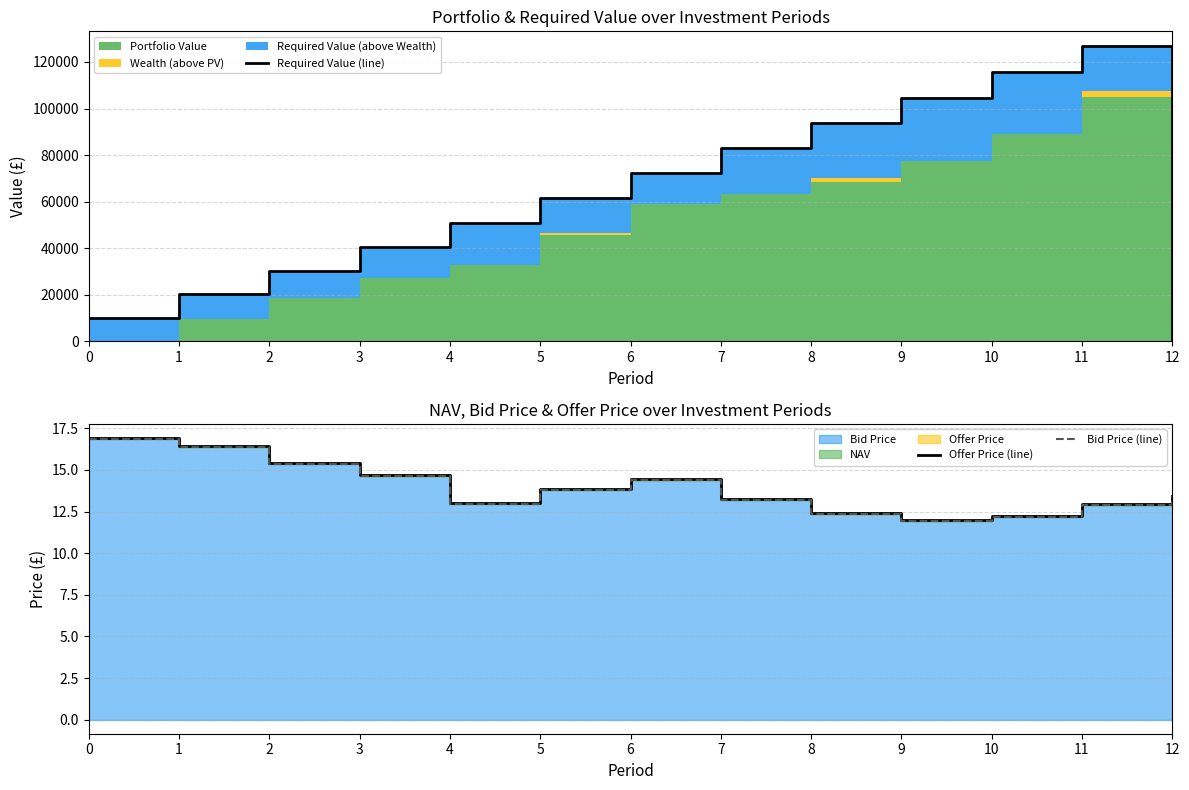

What is the difference between the Offer Price (line) values at 11 and 9?

1.0